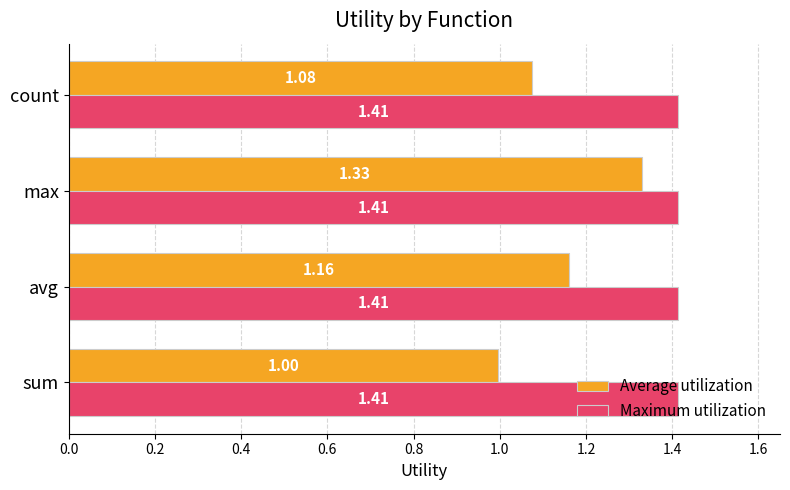

How many series are shown in this chart?

2